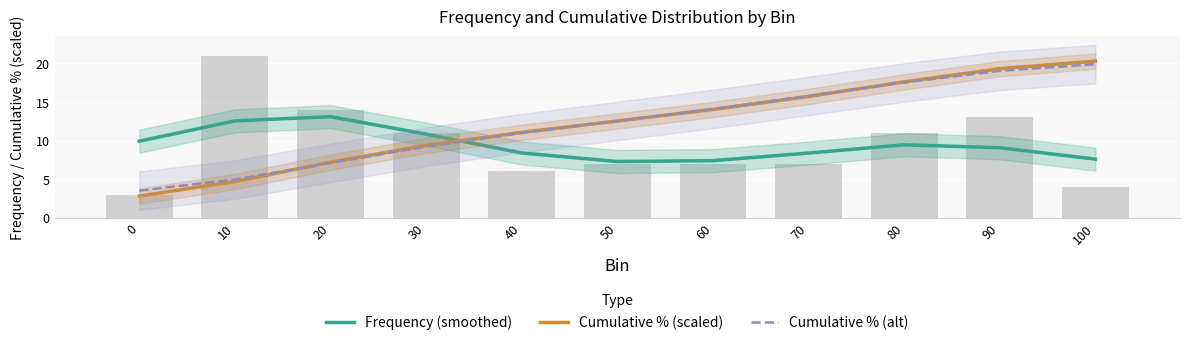

What is the maximum value shown in the chart?

20.3